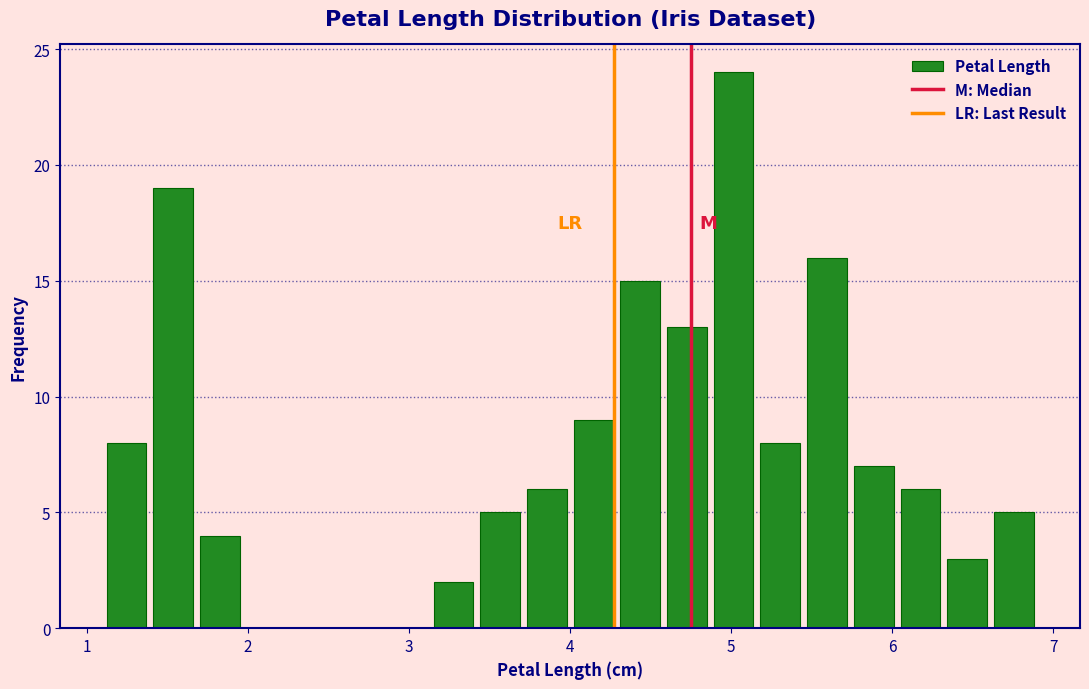

Around what value on the x-axis is the tallest bar? Give the approximate position of its centre, as read against the axis.

5.0